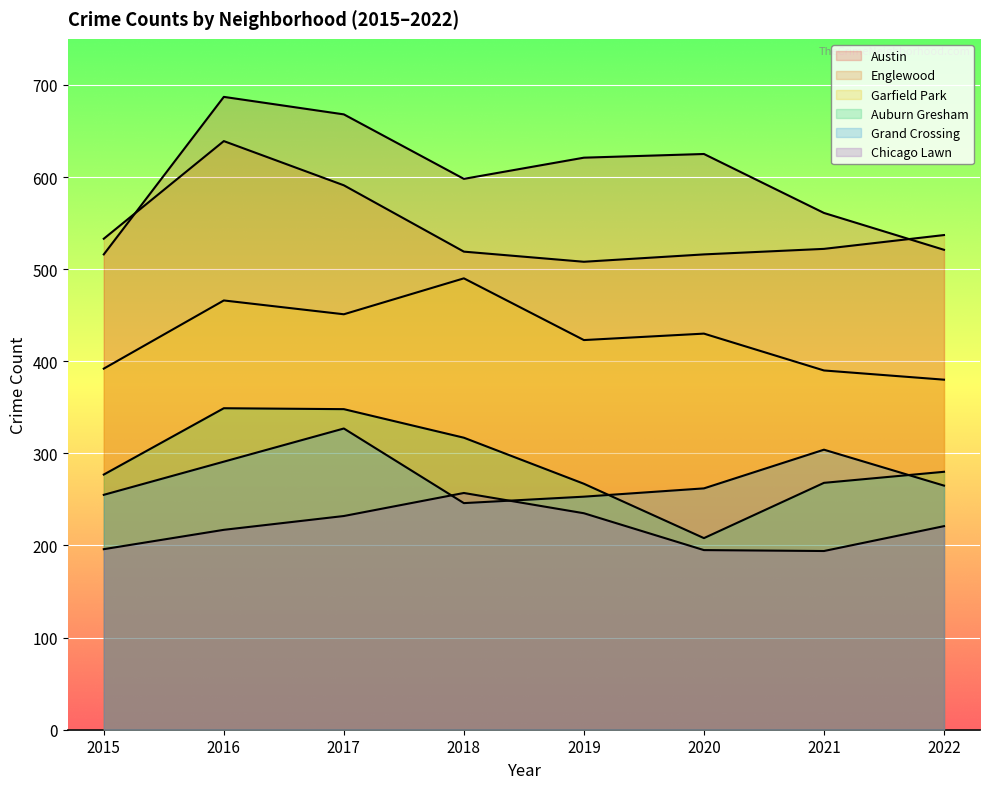

Reading left to right, what are all the values shown in this chart?

Austin: 516	687	668	598	621	625	561	521
Englewood: 533	639	591	519	508	516	522	537
Garfield Park: 392	466	451	490	423	430	390	380
Auburn Gresham: 277	349	348	317	267	208	268	280
Grand Crossing: 255	291	327	246	253	262	304	265
Chicago Lawn: 196	217	232	257	235	195	194	221